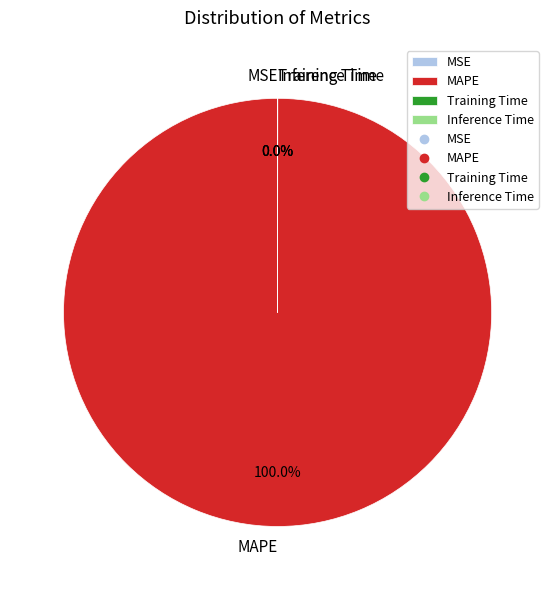

Which category has the biggest portion of the pie?

MAPE